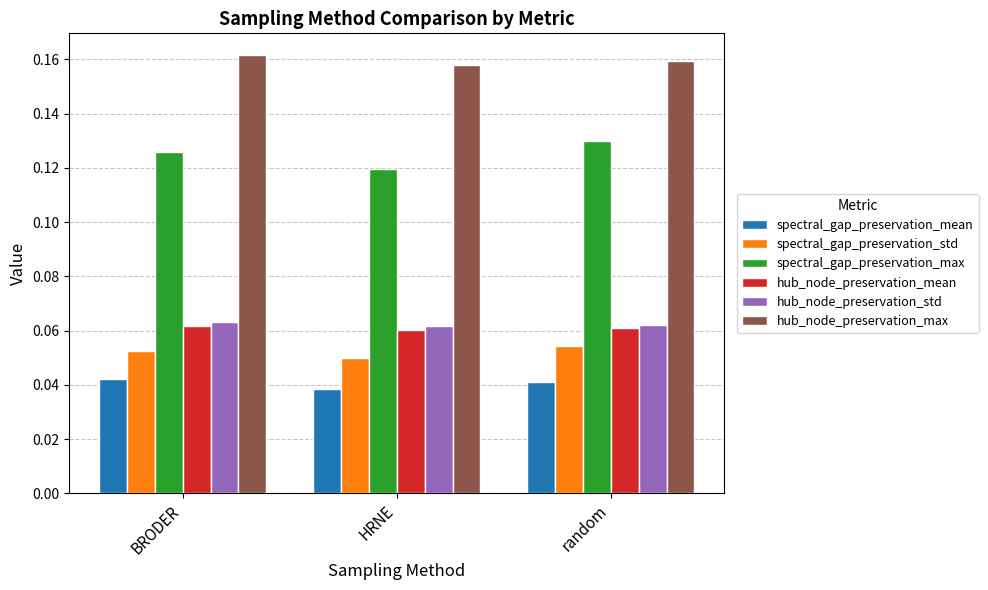

What is the sum of all hub_node_preservation_max values?

0.5